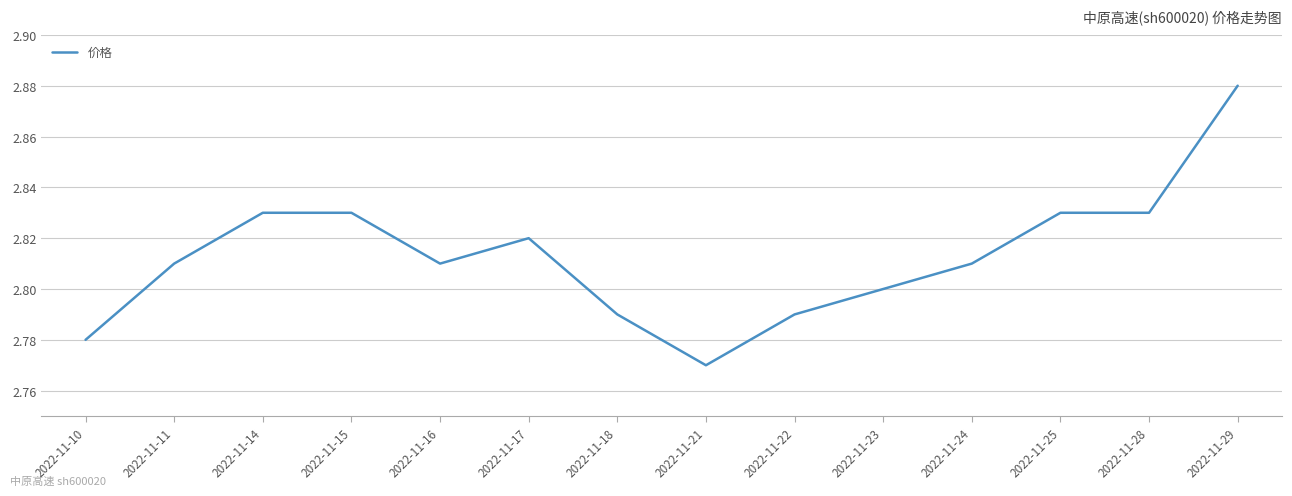

Which category has the highest value across all series?

2022-11-29